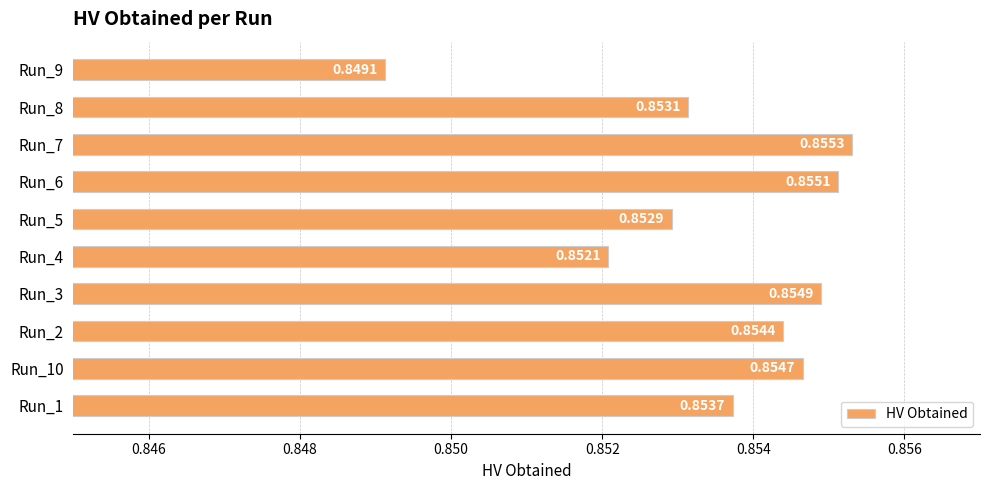

Where is the data nearest to the value 0?

Run_9